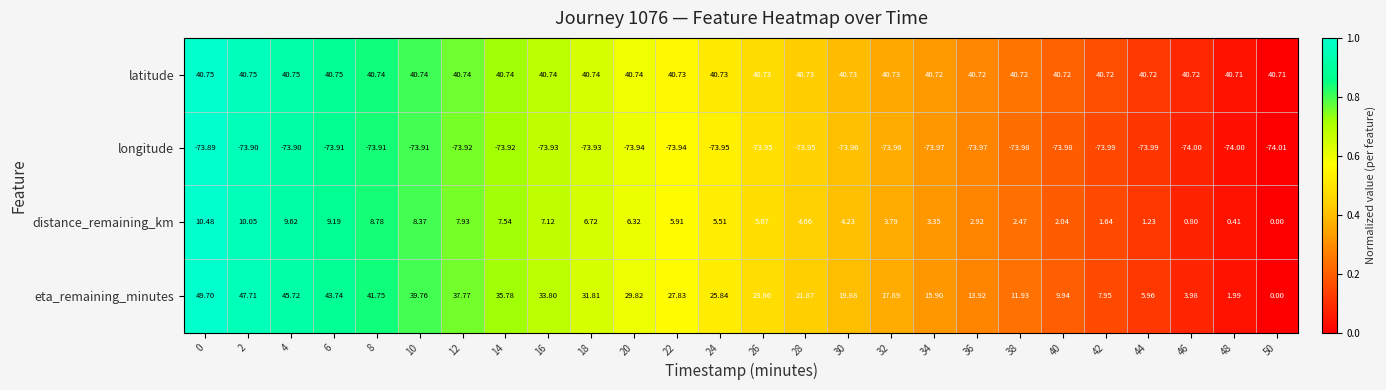

Which series has the largest total across all categories?

latitude